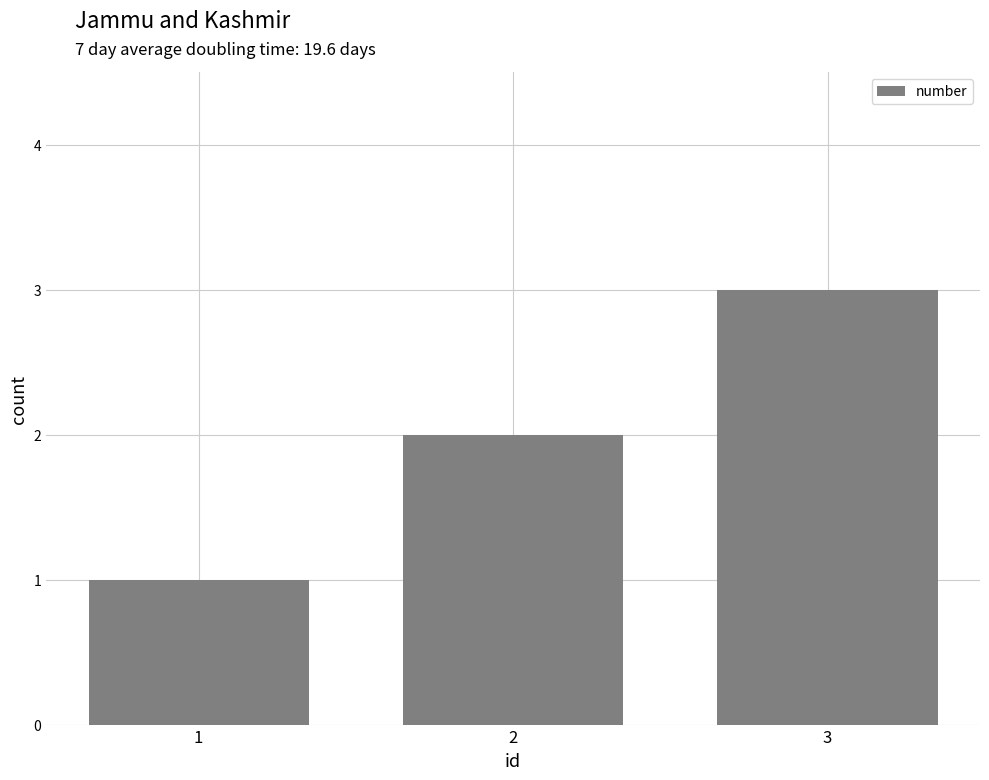

What is the change in value from 1 to 2?

+1